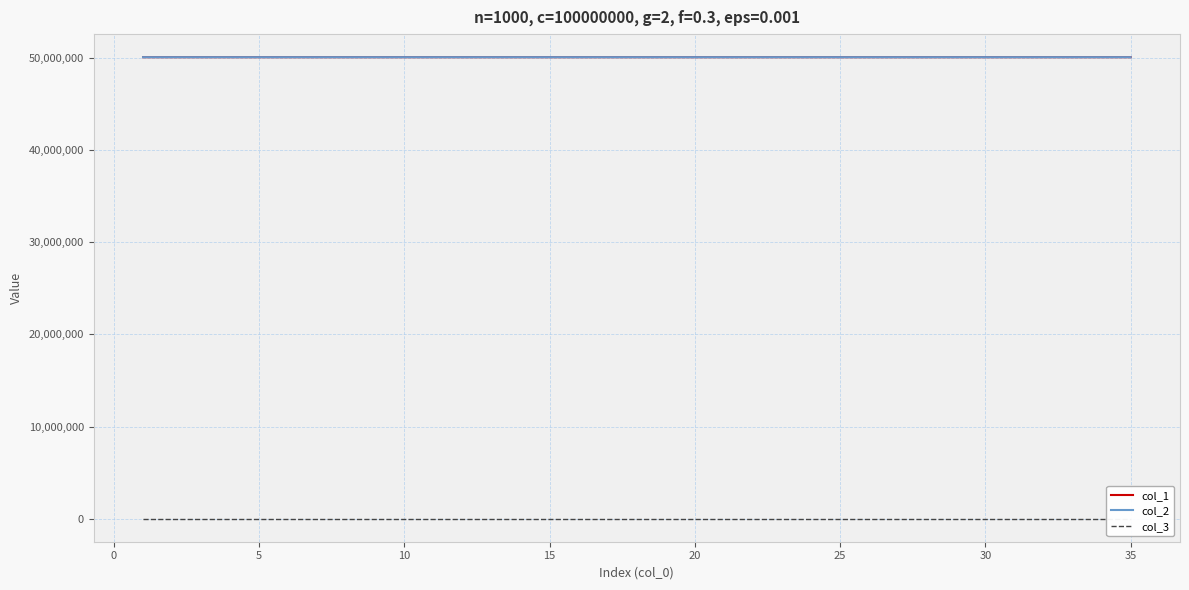

What is the difference between the maximum and minimum values in the col_2 series?

287